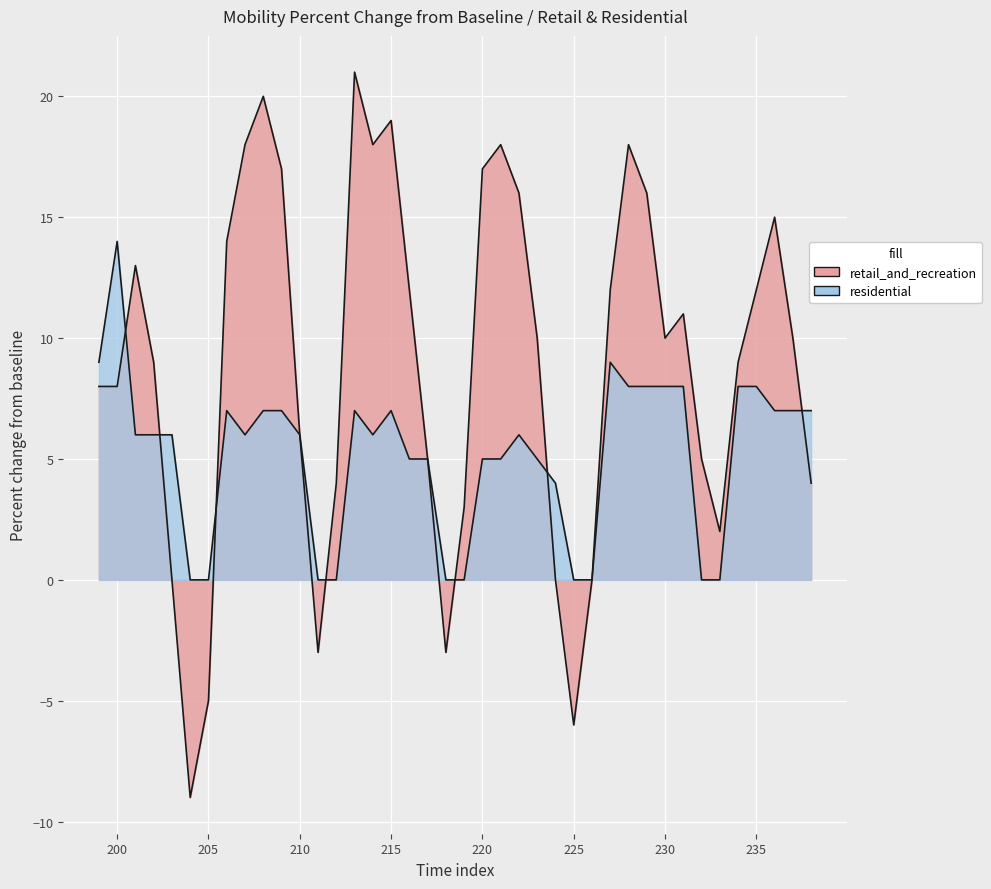

What is the sum of all retail_and_recreation values?

354